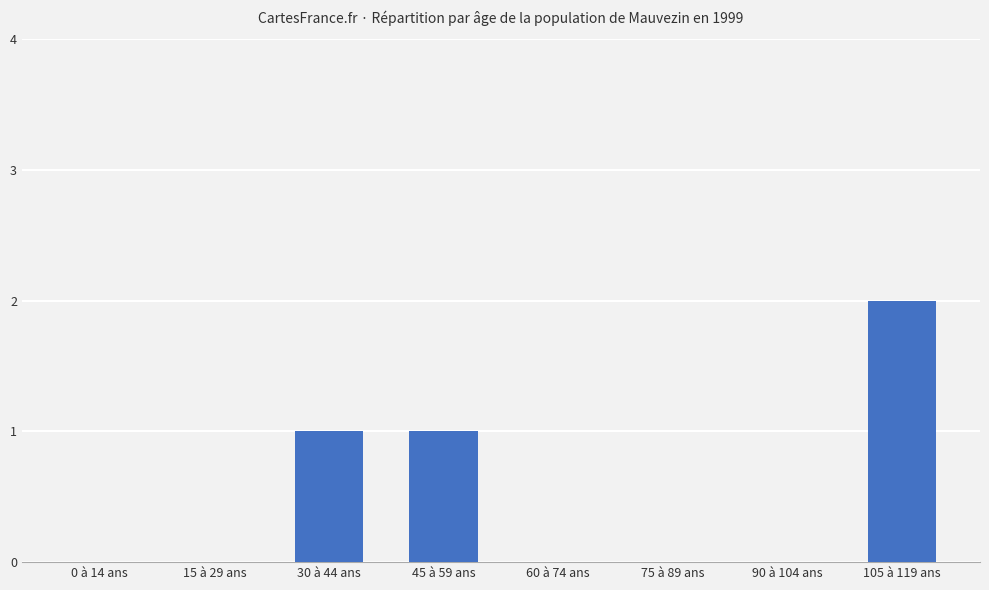

What is the sum of all values?

4